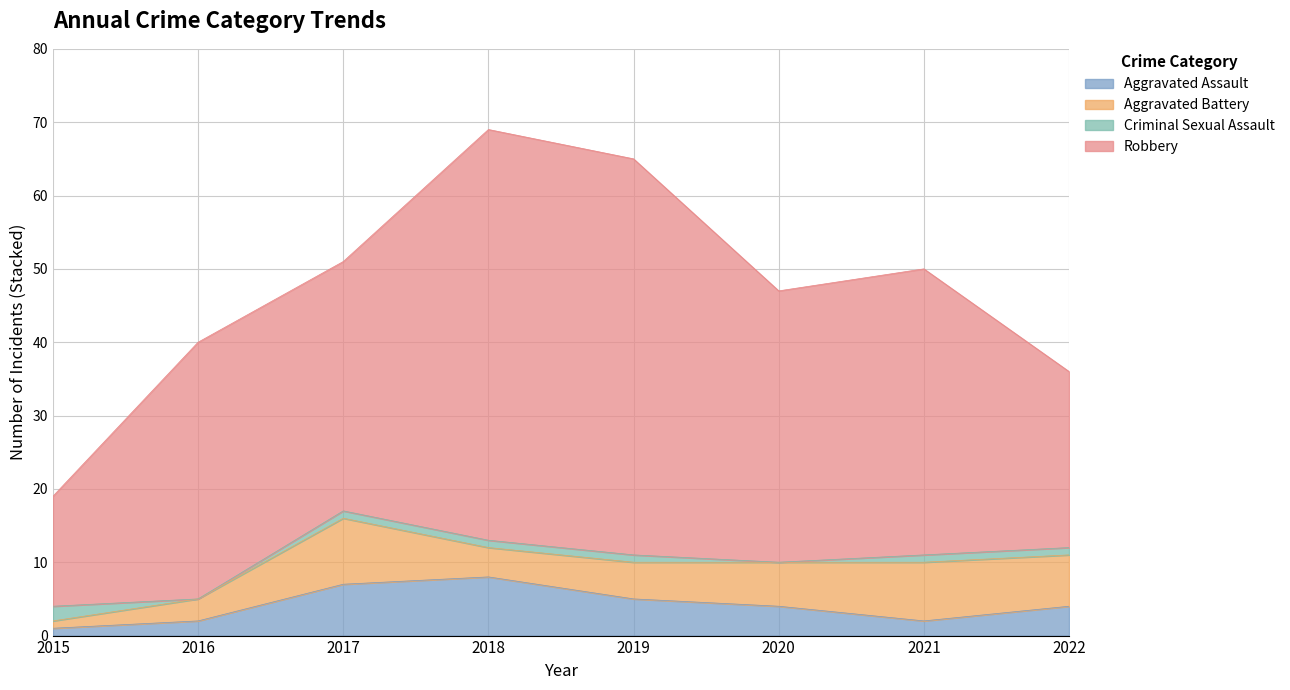

Which category has the highest value across all series?

2018